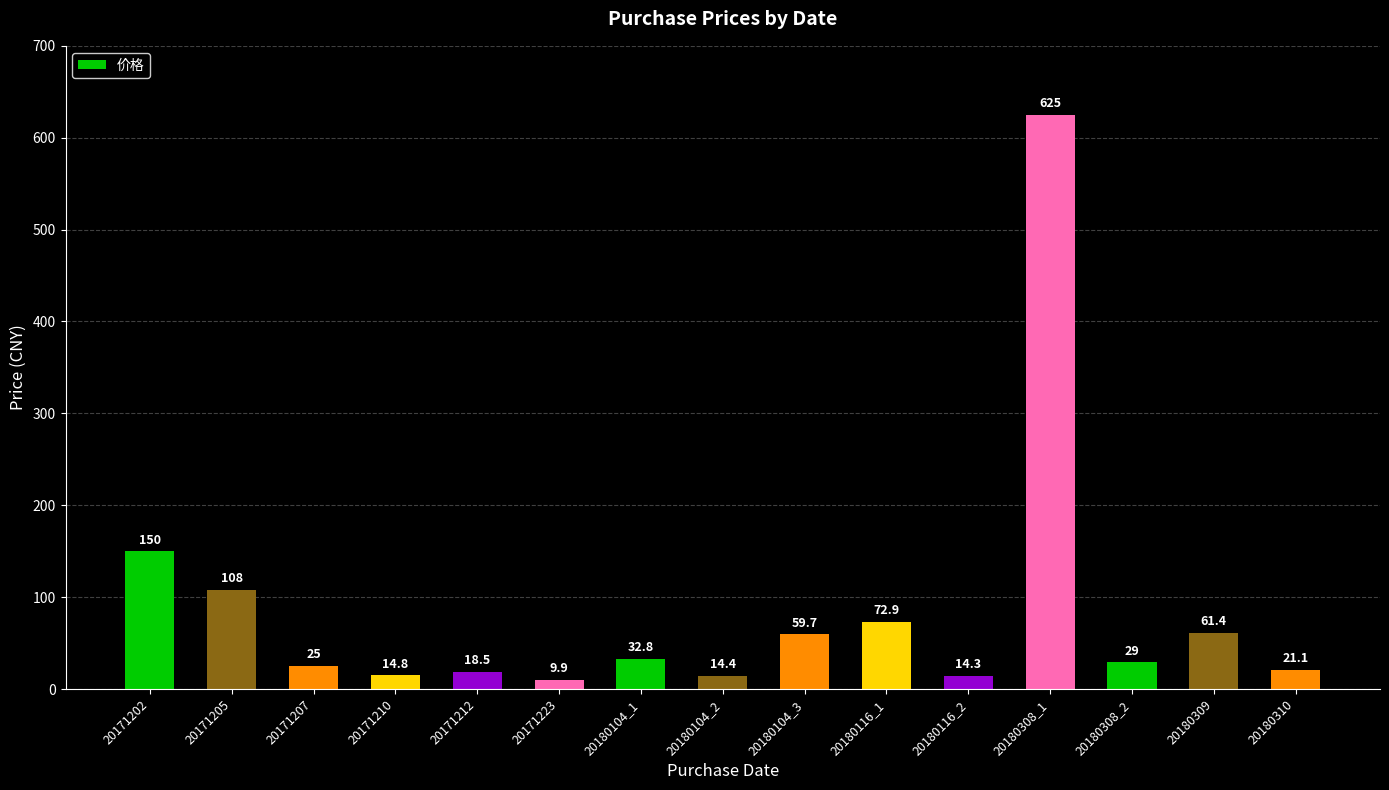

What is the change in value from 20171207 to 20180104_3?

+34.7